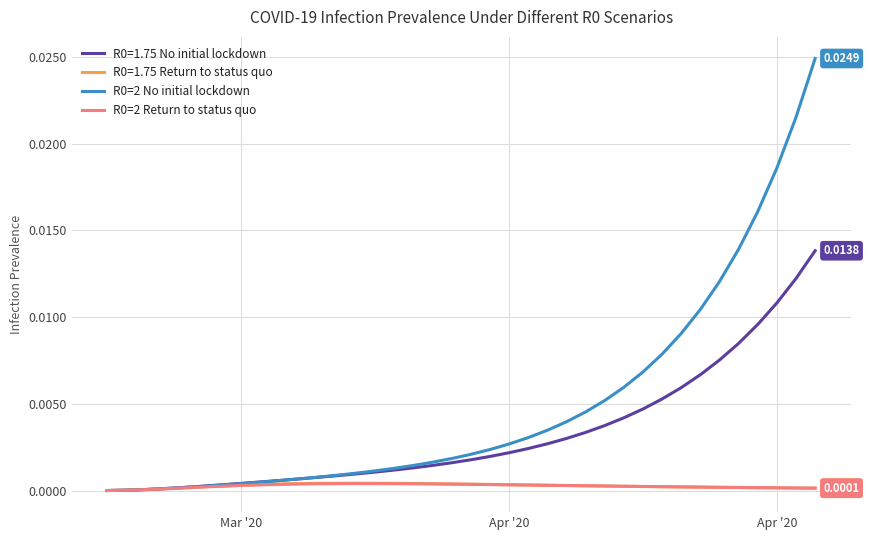

True or false: R0=2 No initial lockdown and R0=2 Return to status quo cross at least once.

False